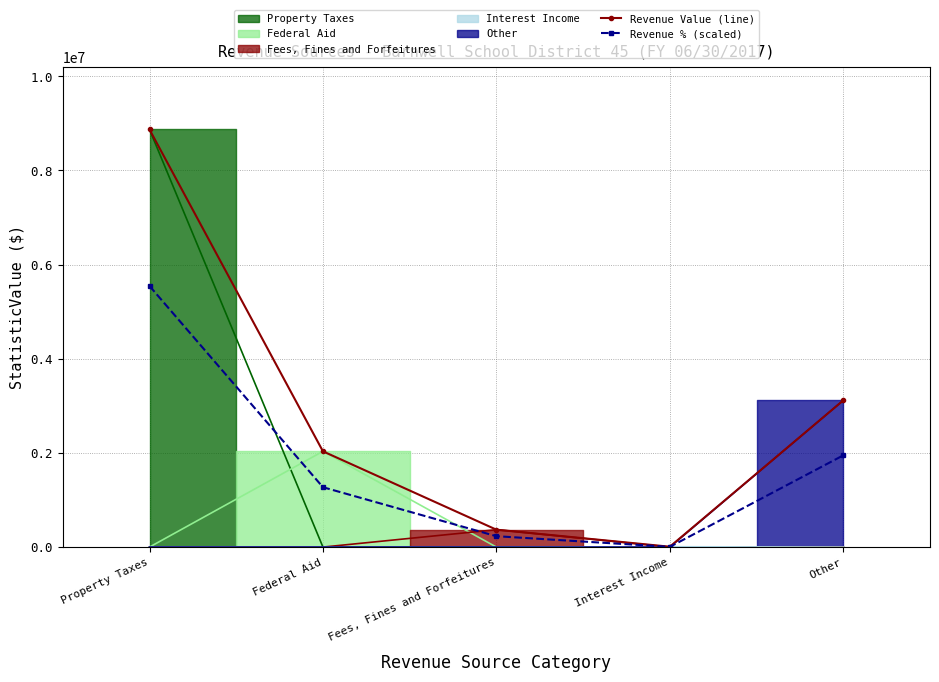

What is the difference between the second highest and second lowest values in the Revenue Value (line) series?

2746158.0